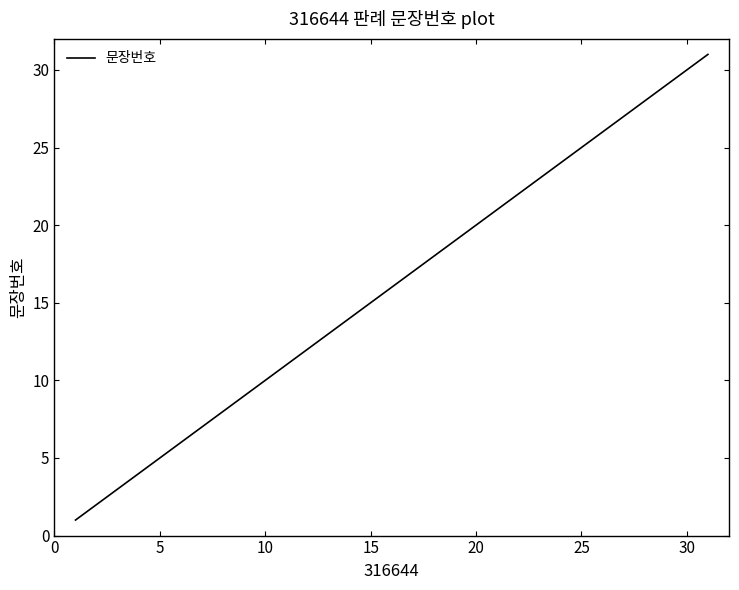

What is the maximum value shown in the chart?

31